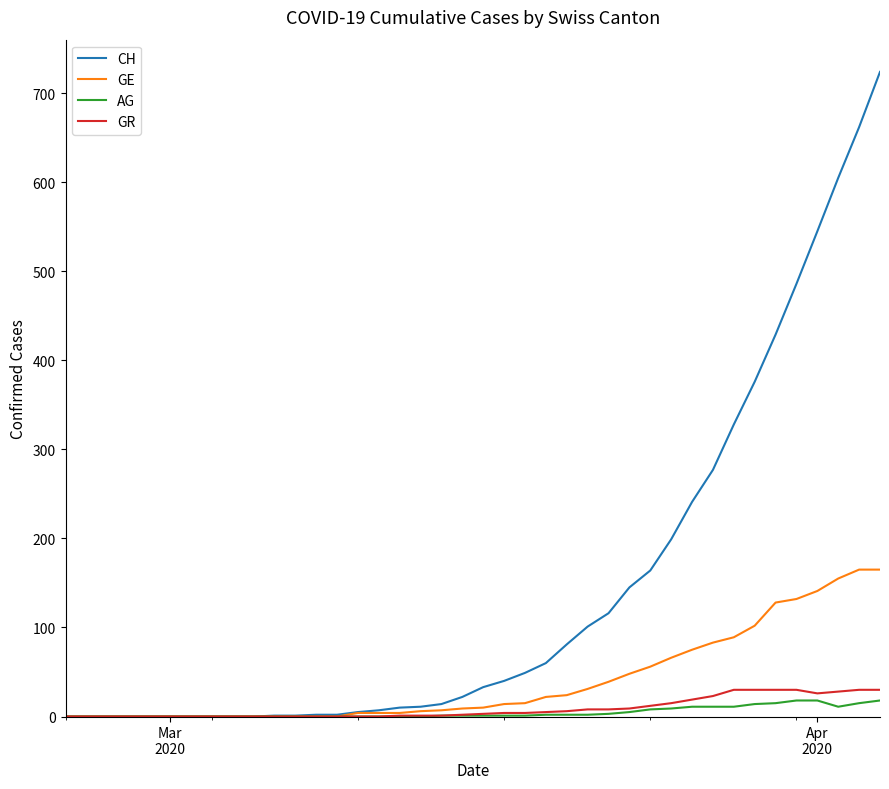

Which series has the largest range (max minus min)?

CH